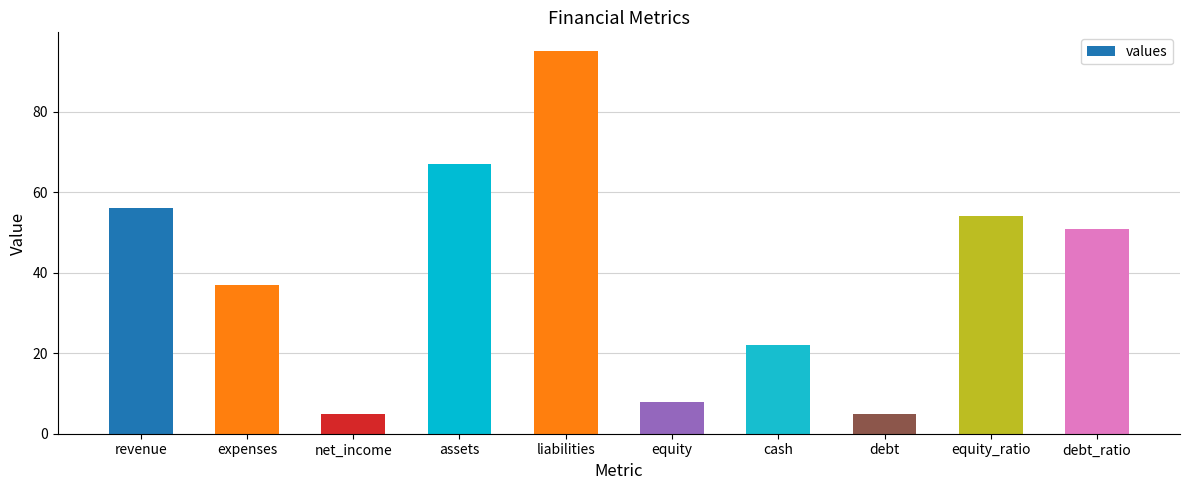

Reading right to left, transcribe all the data shown in this chart.

51	54	5	22	8	95	67	5	37	56